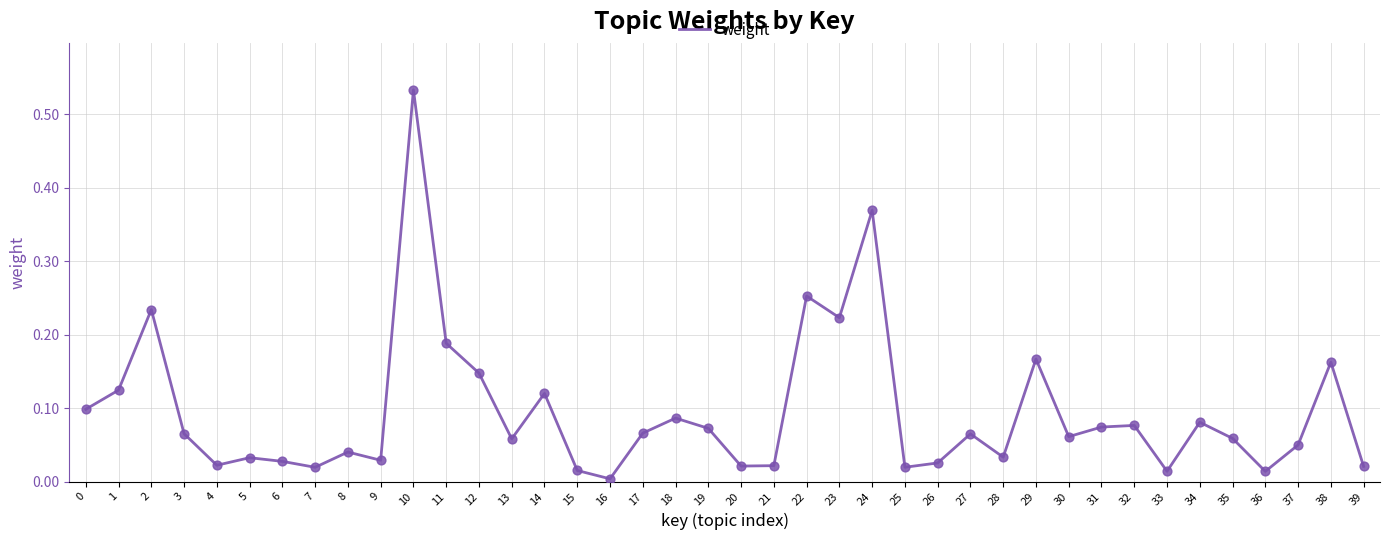

Which has a higher value, 11 or 36?

11